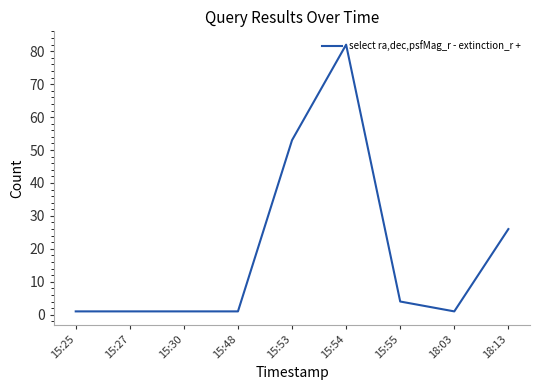

What is the change in value from 15:54 to 18:13?

-56